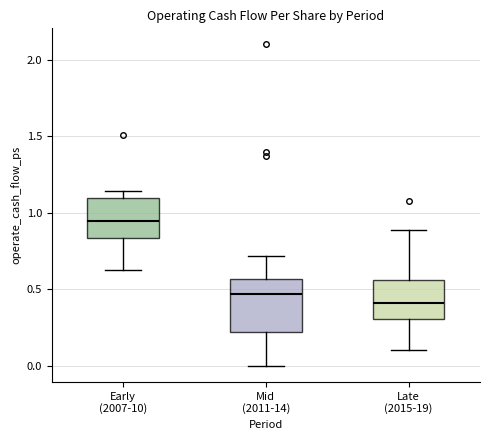

Where does the upper whisker of the box for Late (2015-19) end on the y-axis? The values are not printed on the chart, so give them approximately, as read against the axis.

0.90